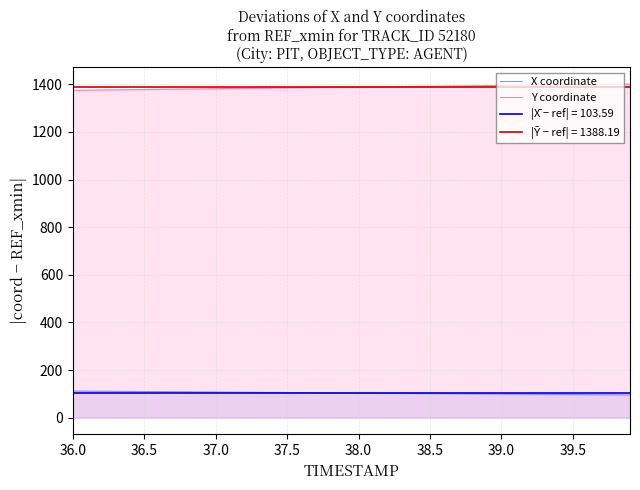

At how many categories does at least one series exceed 1301?

40